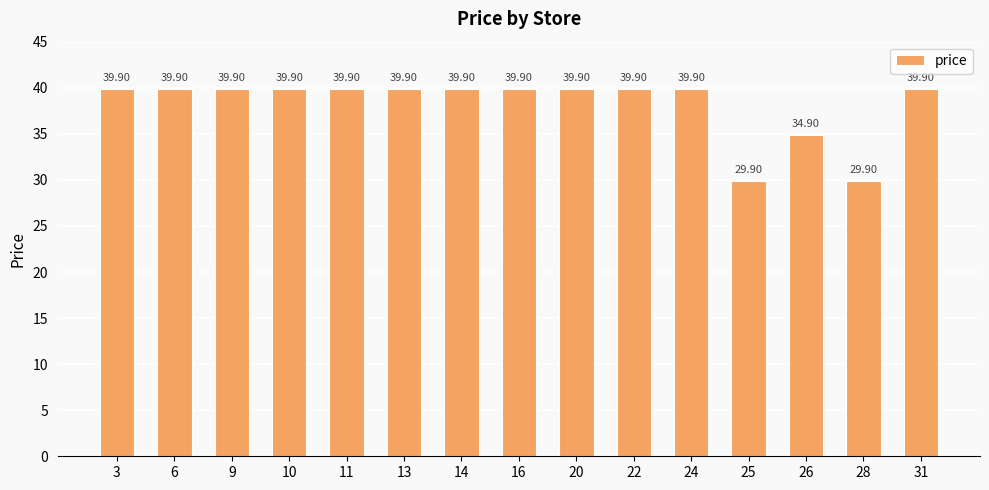

What is the sum of all values?

573.5